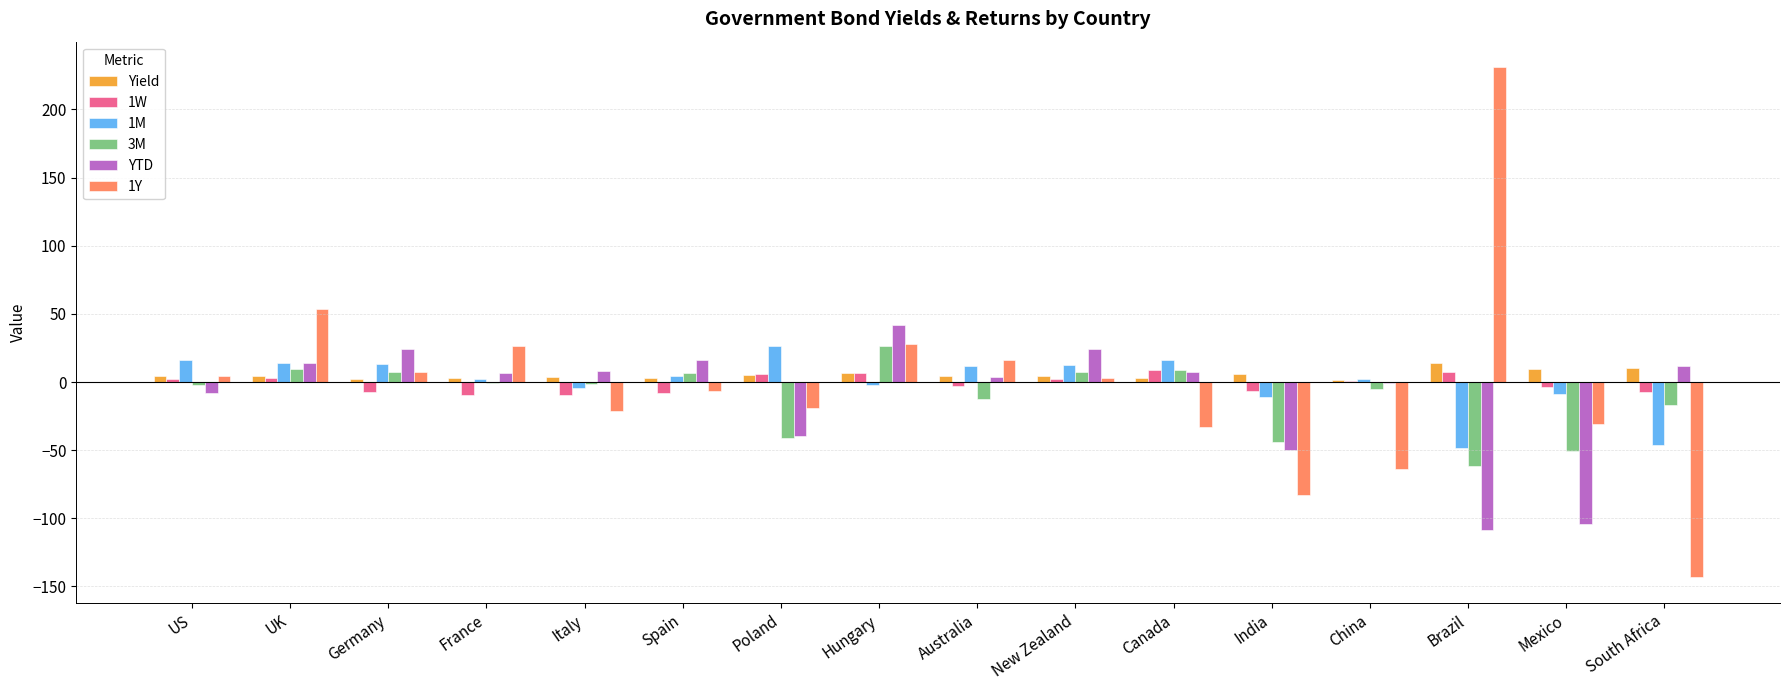

Which category has the highest value in the 3M series?

Hungary